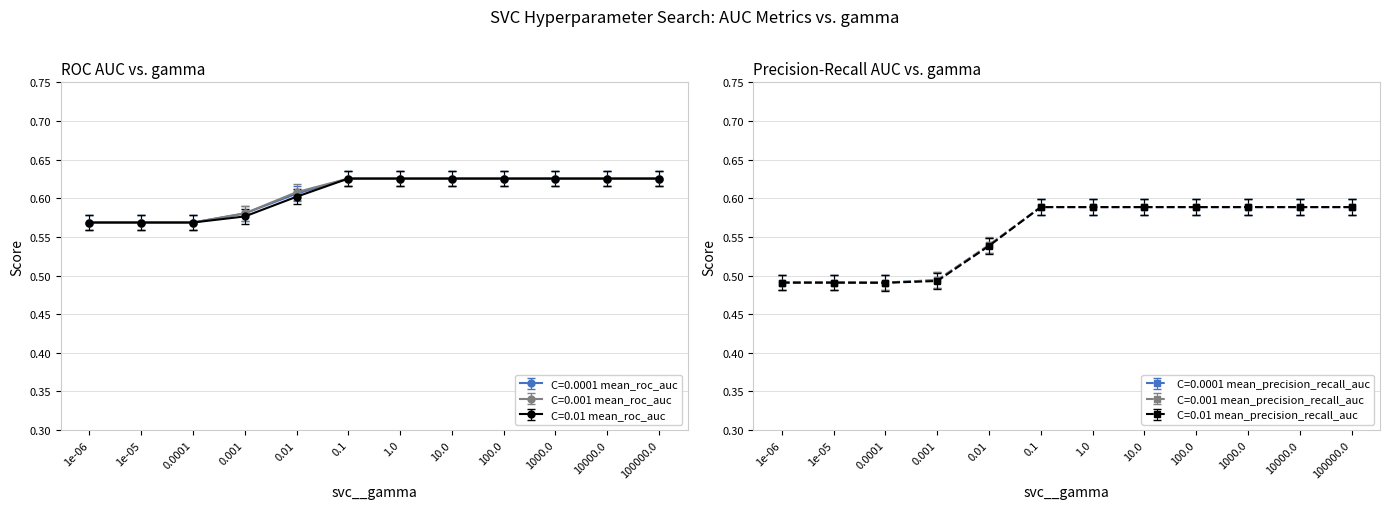

Where is C=0.0001 mean_precision_recall_auc nearest to the value 0?

1e-06